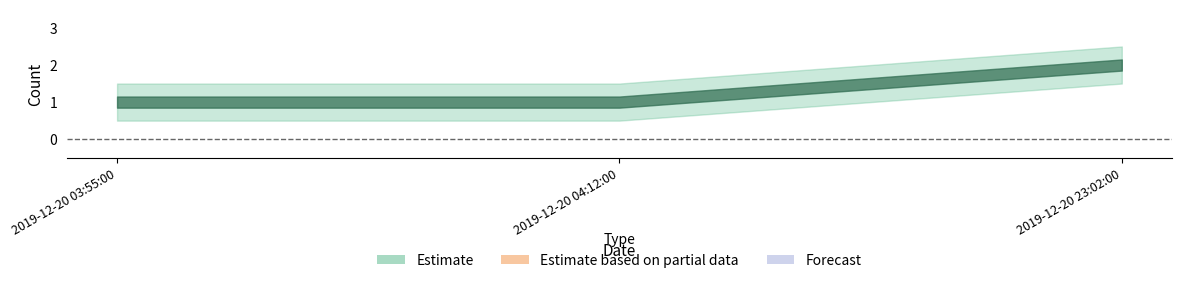

Reading left to right, list all the values displayed in this chart.

2019-12-20 03:55:00=1	2019-12-20 04:12:00=1	2019-12-20 23:02:00=2